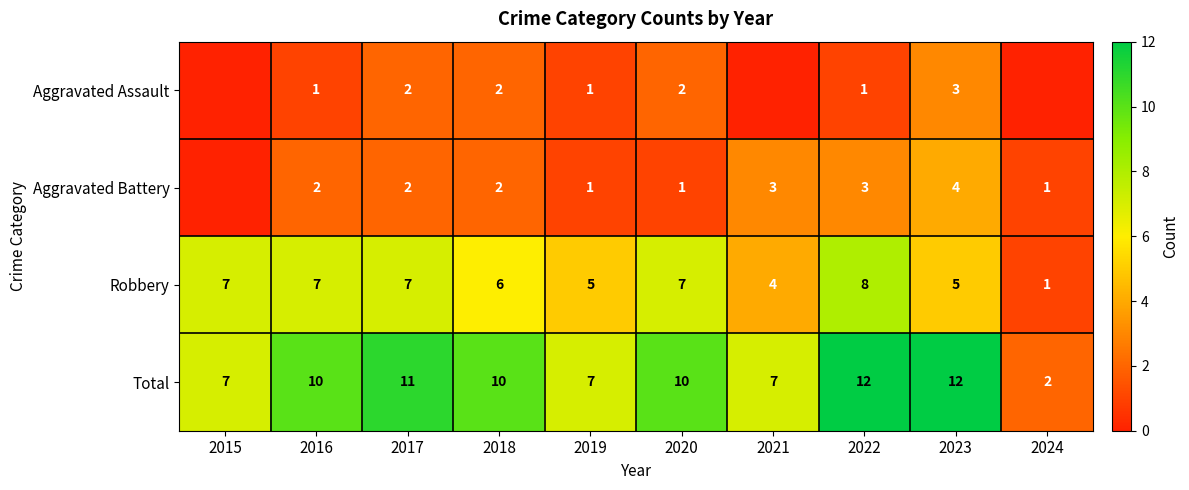

At which label does Robbery reach its minimum?

2024